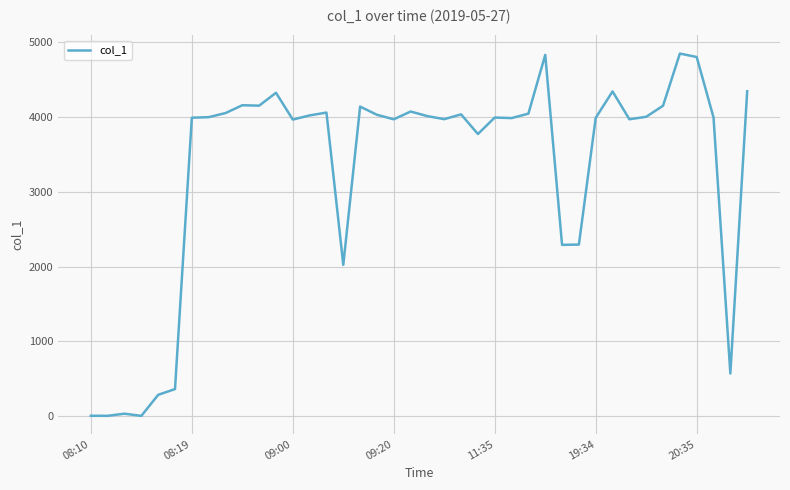

What is the minimum value shown in the chart?

2.8